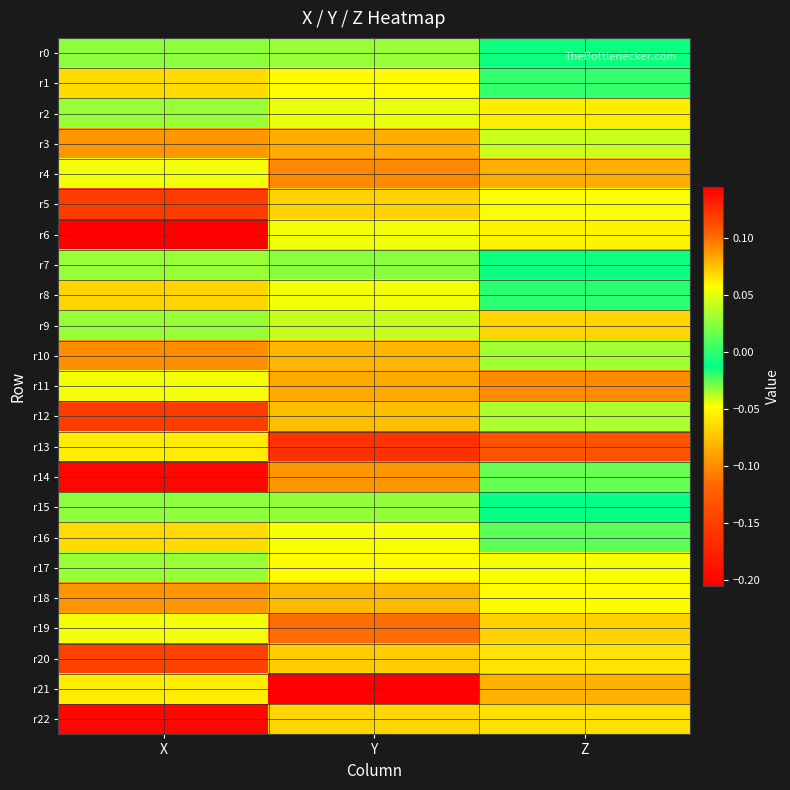

How many categories are shown in the chart?

3